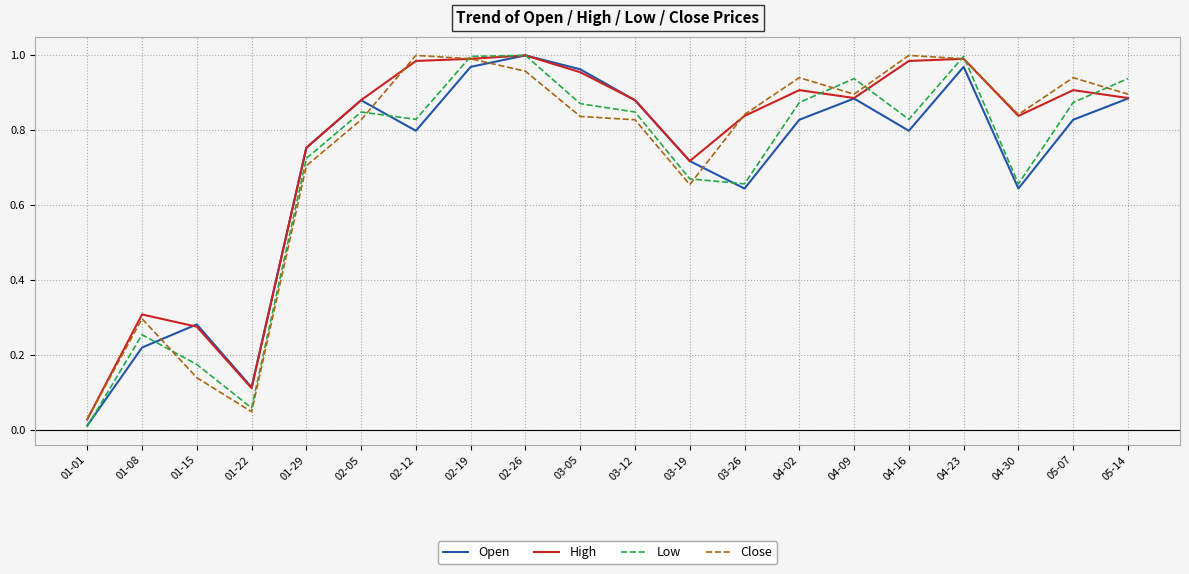

Is it true that Low equals 0.4 at 02-05?

False